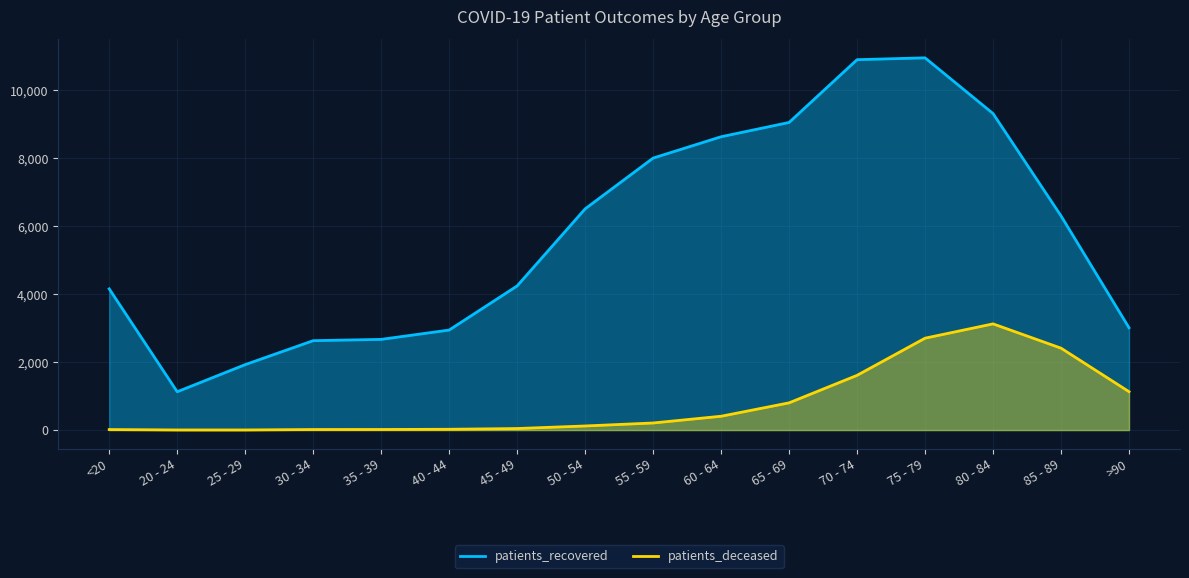

What is the total value across all series at 60 - 64?

9026